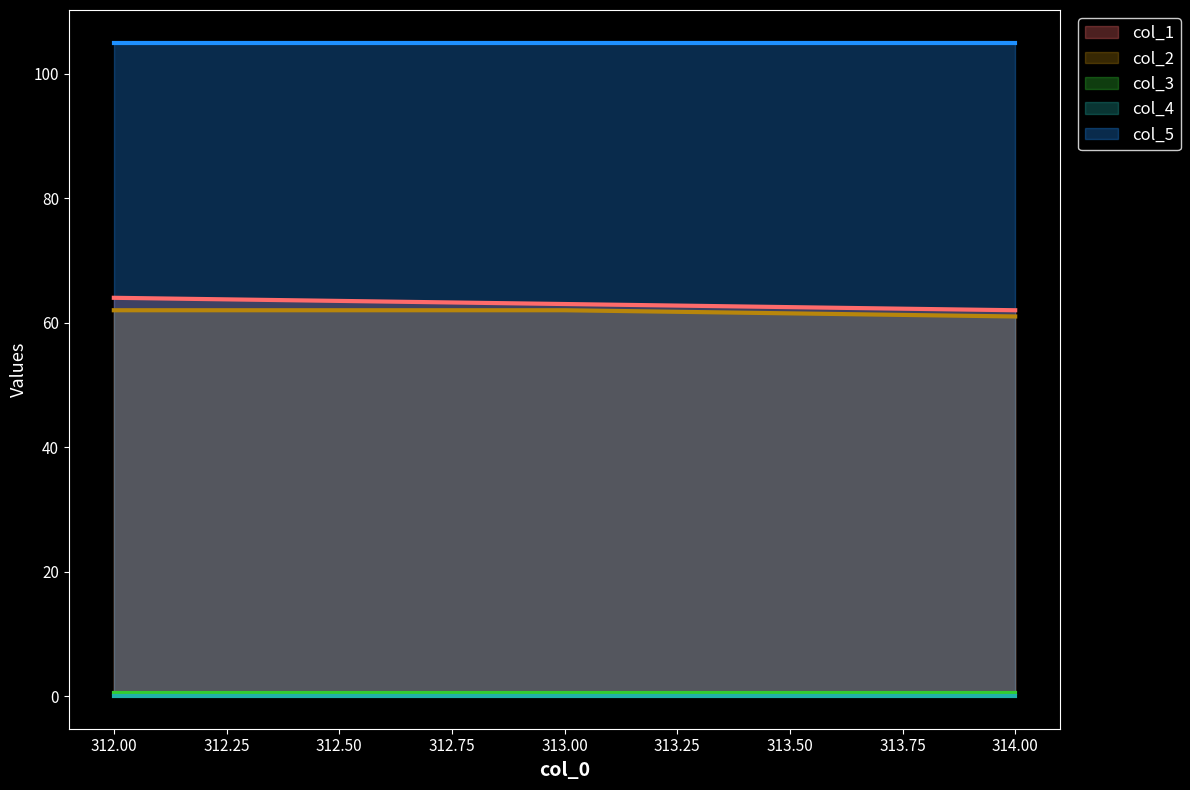

At how many categories does at least one series exceed 61?

3